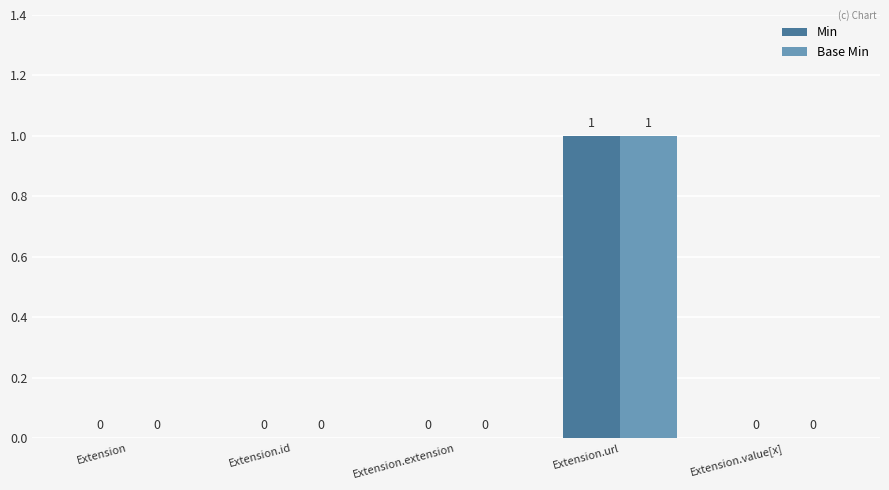

True or false: Min has a value of 0 at Extension.extension.

True